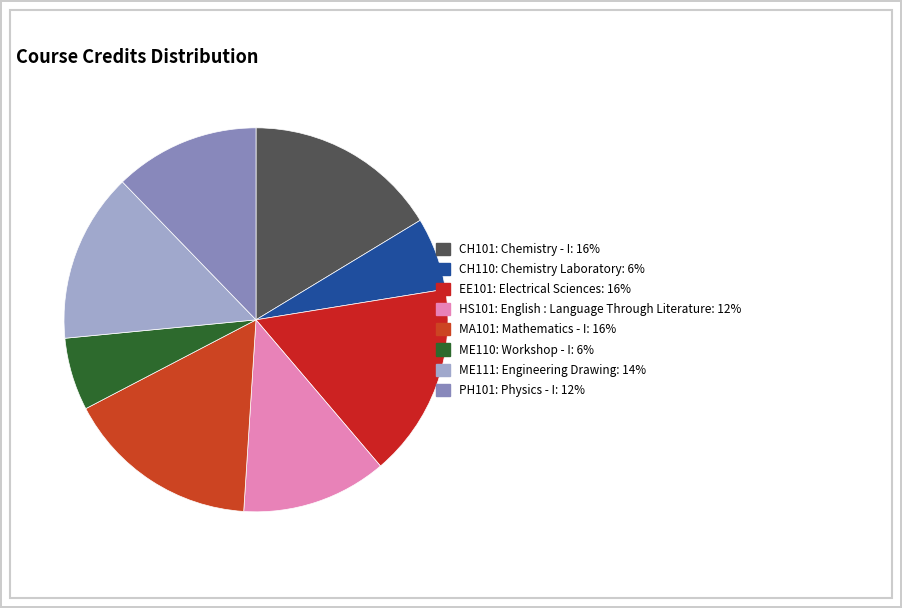

To the nearest percent, what is the difference between the largest and smallest slice percentages?

10%